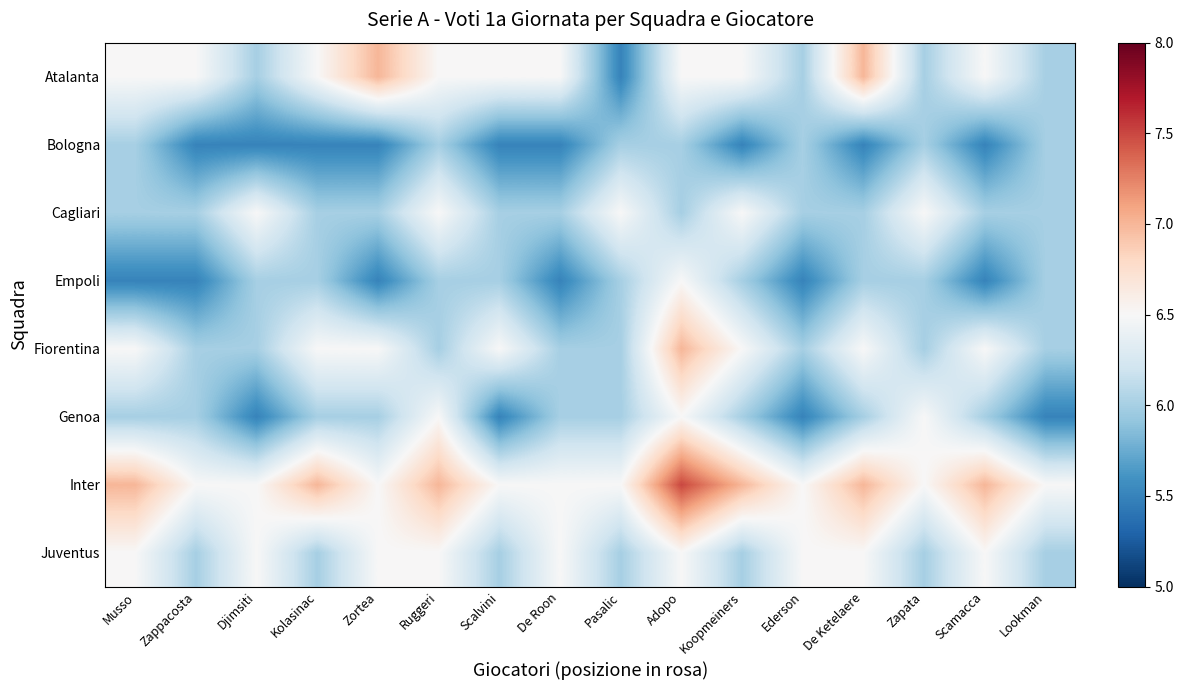

At how many categories does at least one series exceed 7?

1